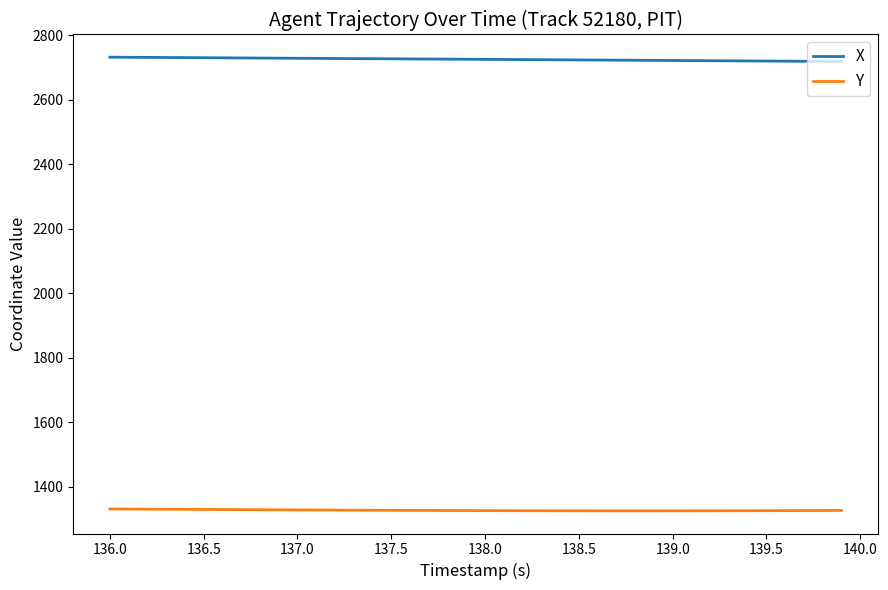

What is the difference between the maximum and second lowest values in the Y series?

5.9